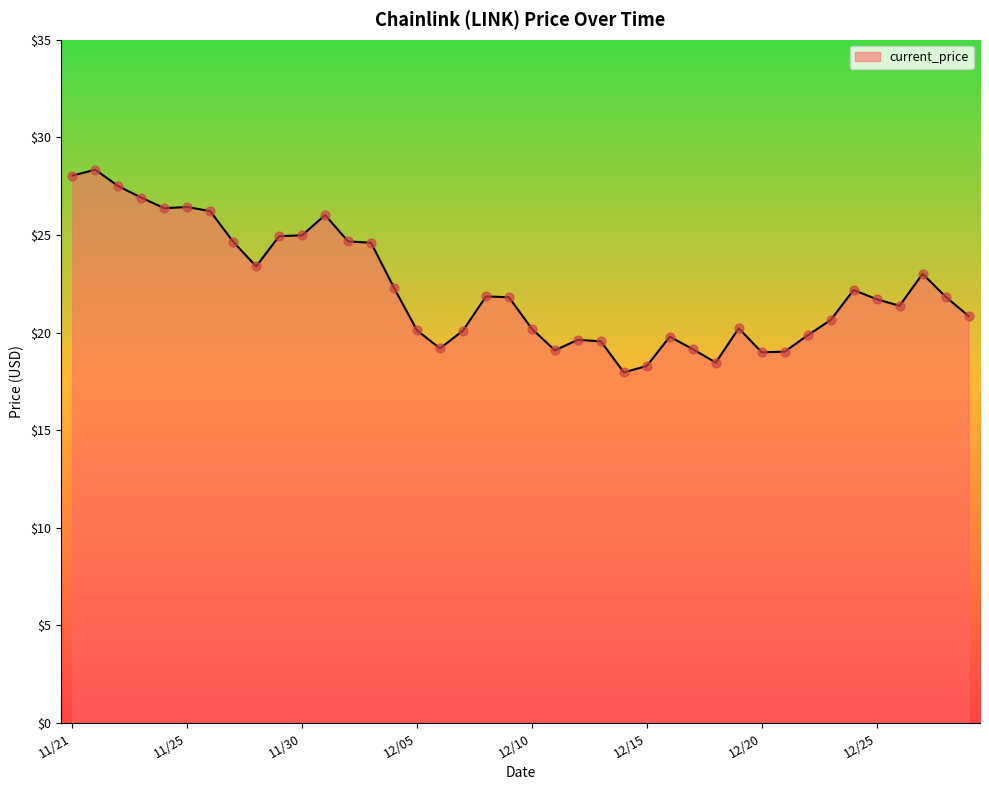

What is the minimum value shown in the chart?

18.0